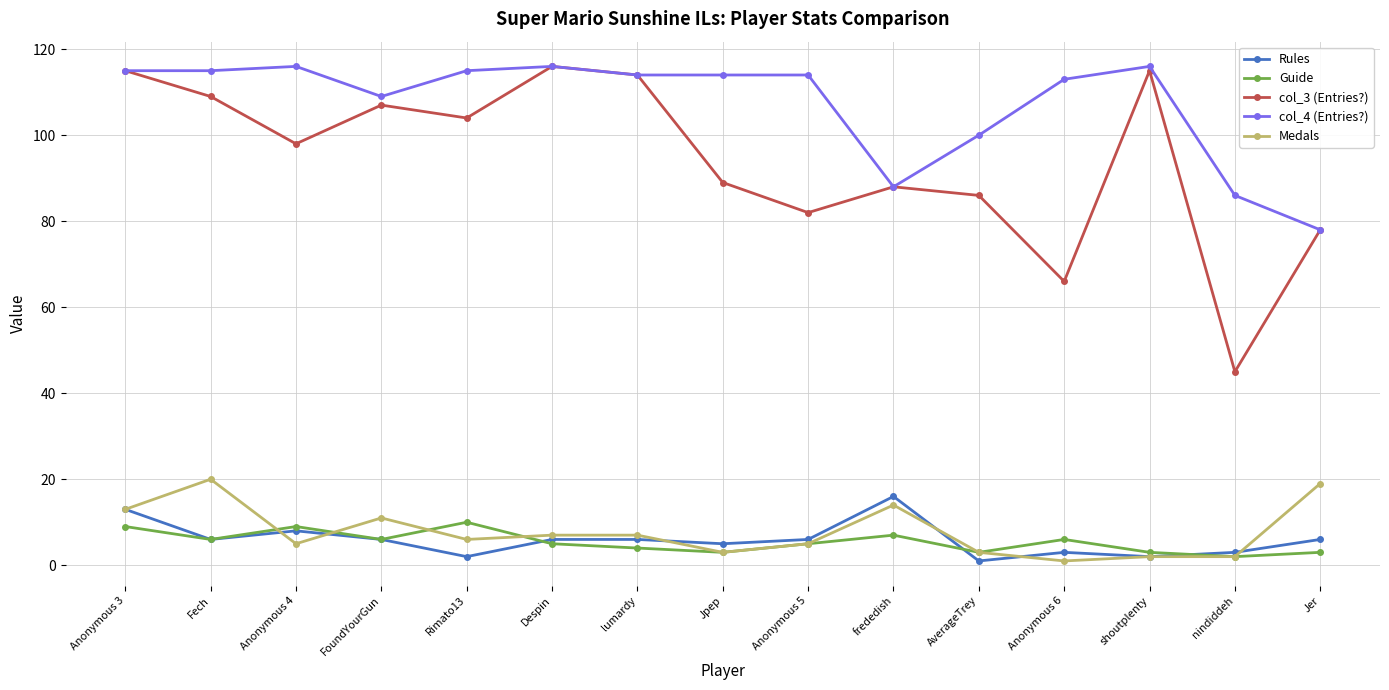

What is the sum of all Rules values?

89